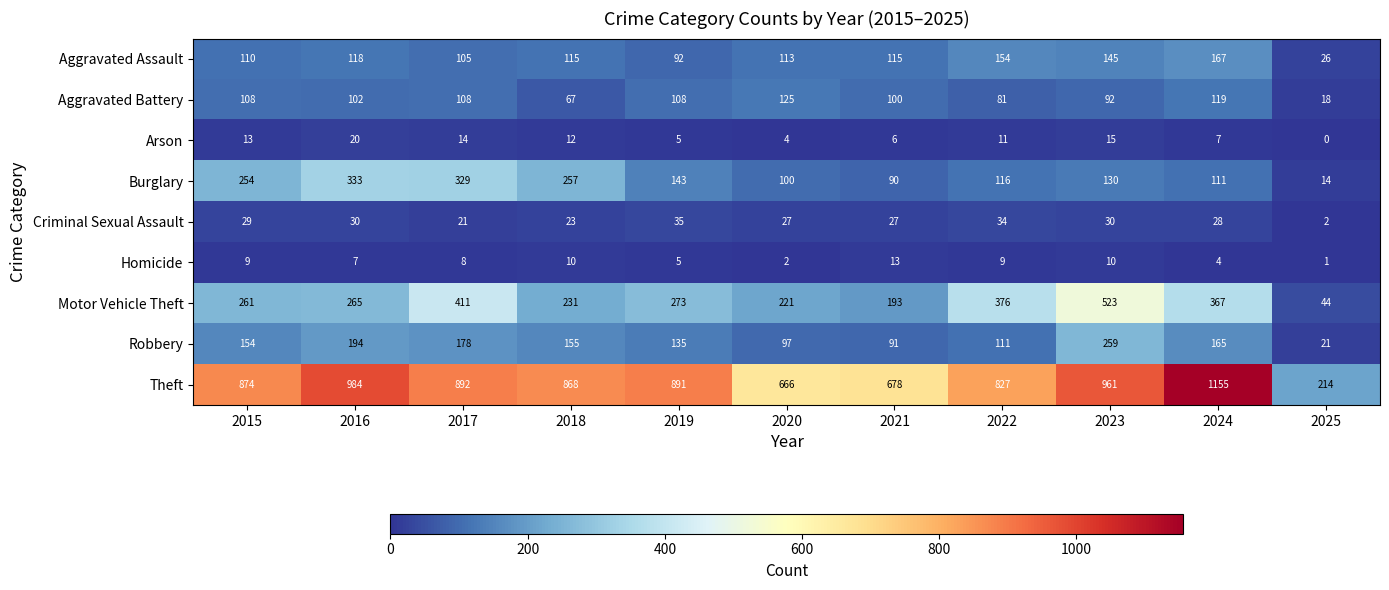

What is the average value of the Aggravated Battery series?

93